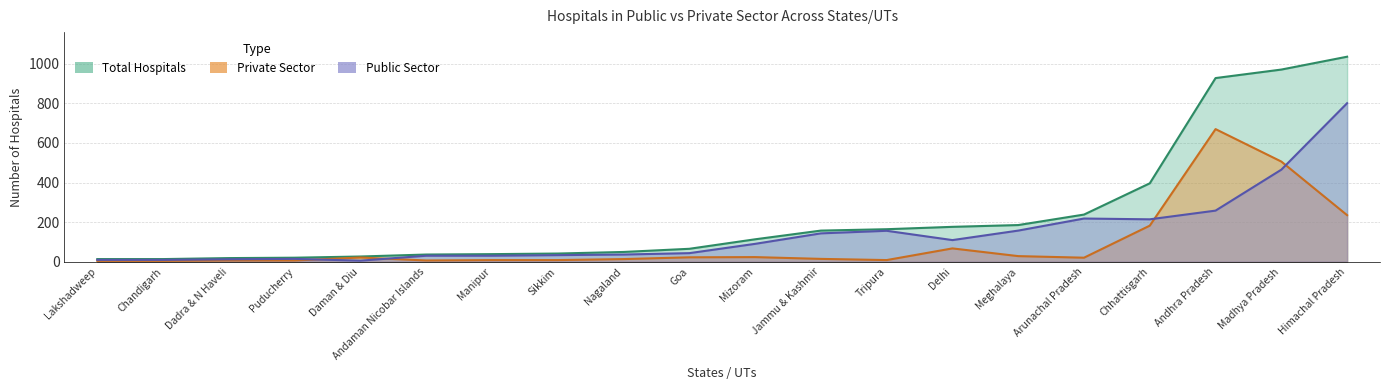

Rank the series by their maximum value, from lowest to highest.

private, public, total